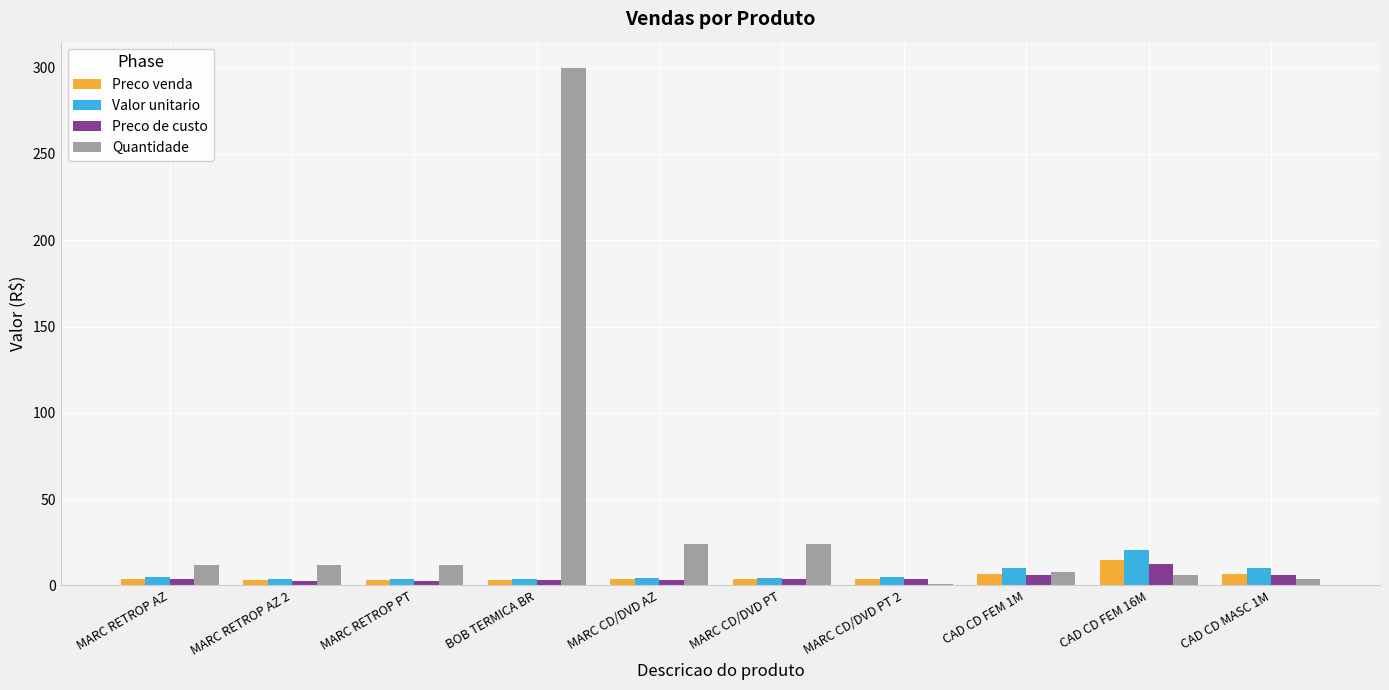

What is the difference between the highest and lowest values at MARC RETROP AZ 2?

9.3